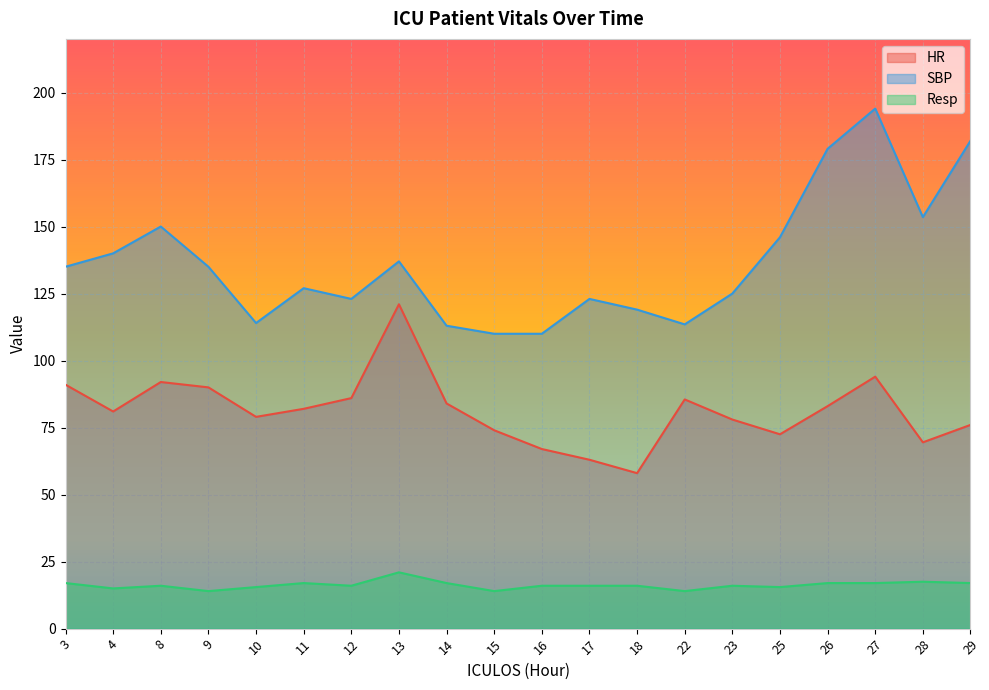

True or false: Resp and SBP cross at least once.

False